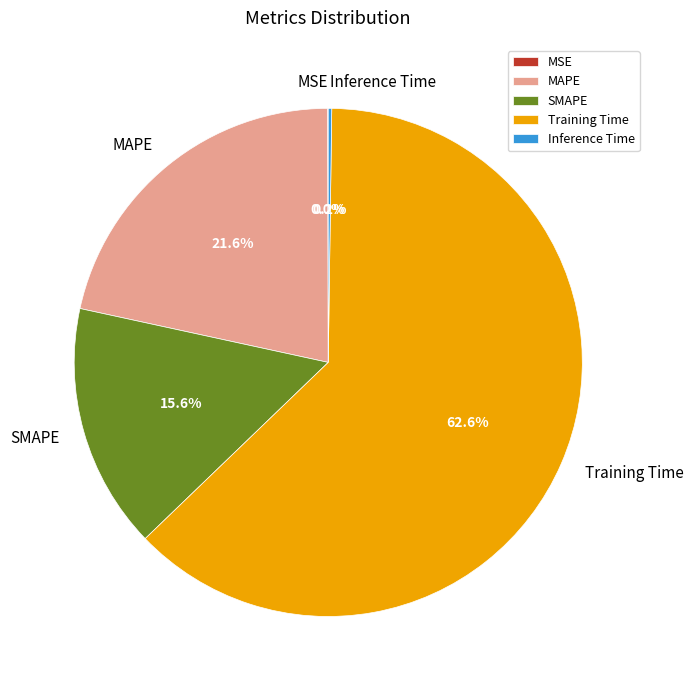

Which category has the biggest portion of the pie?

Training Time